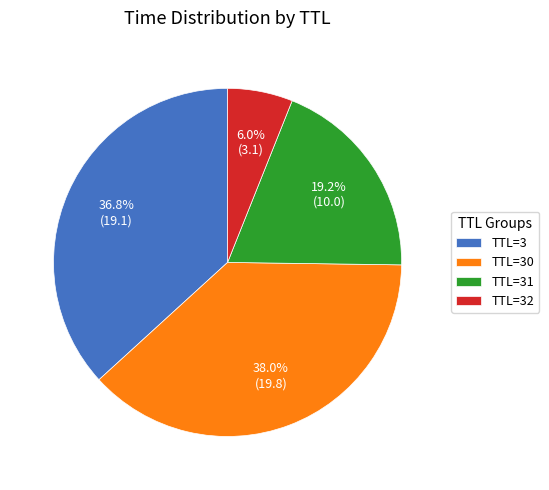

How many slices are in this pie chart?

4